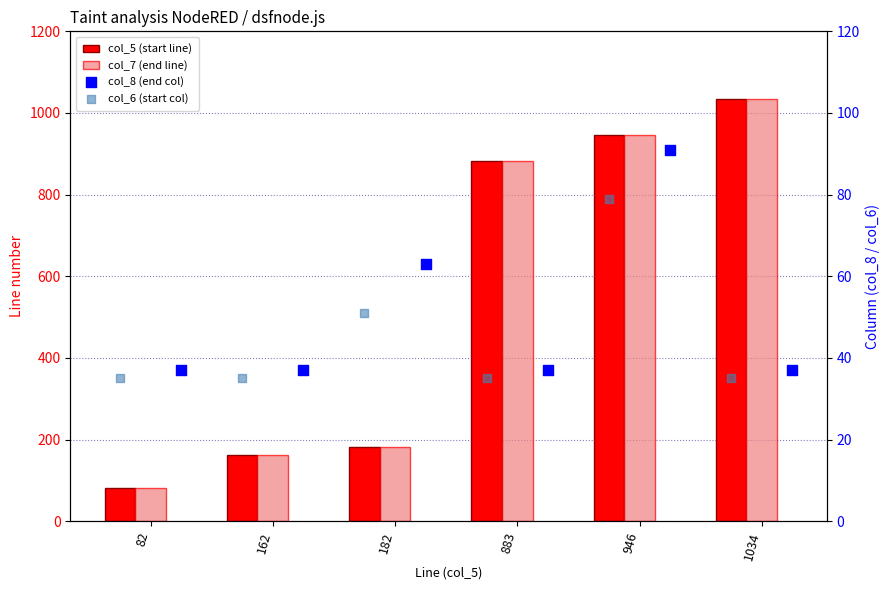

Which series has the widest spread of Y values?

col_5 (start line)